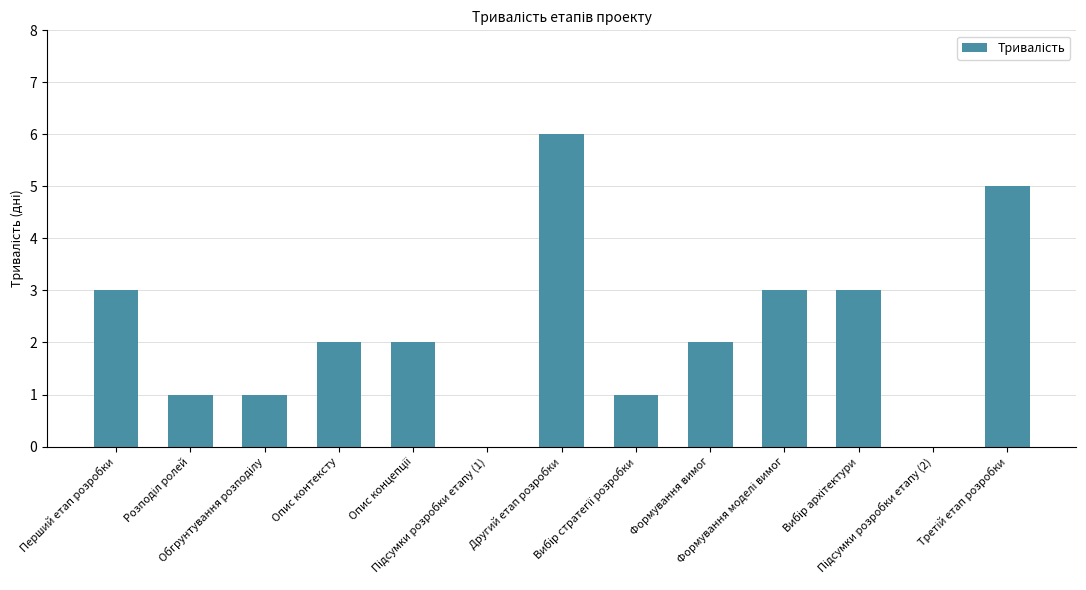

What is the greatest value displayed?

6